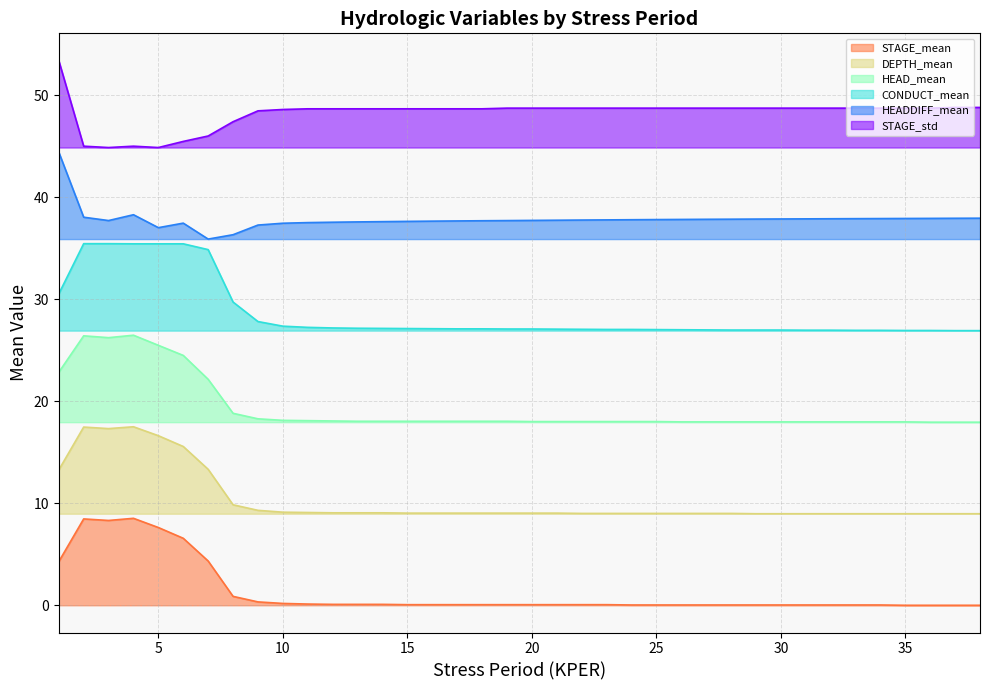

How many lines are shown in the chart?

6